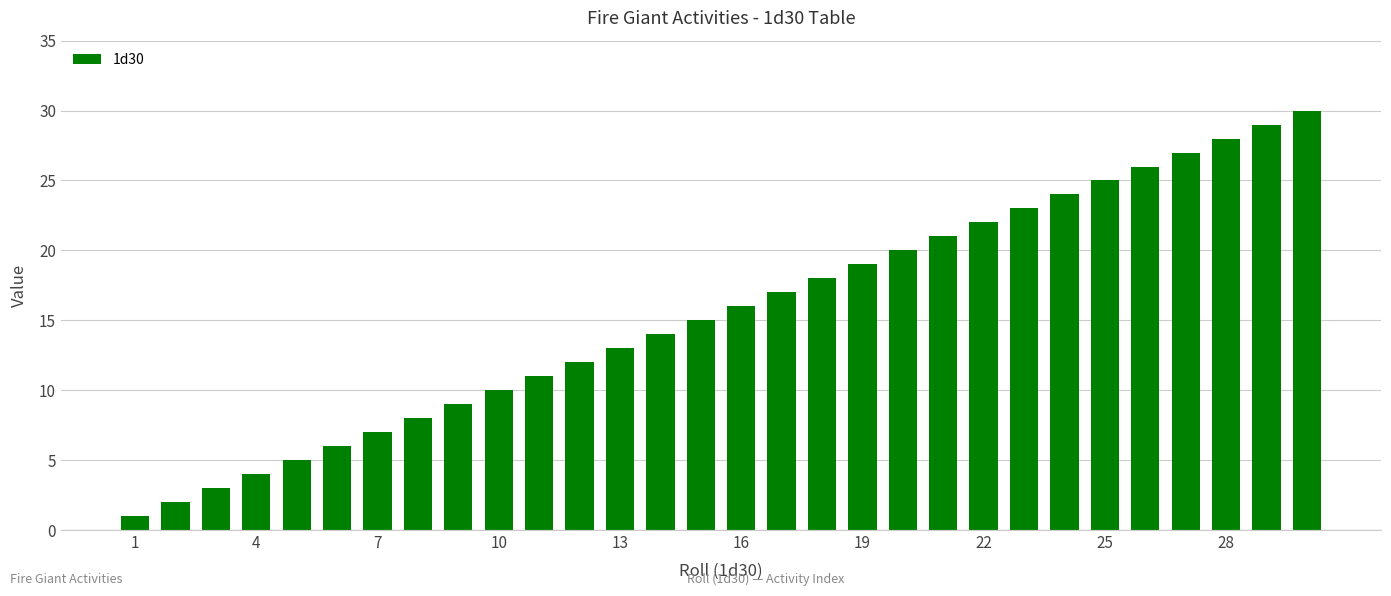

What is the greatest value displayed?

30